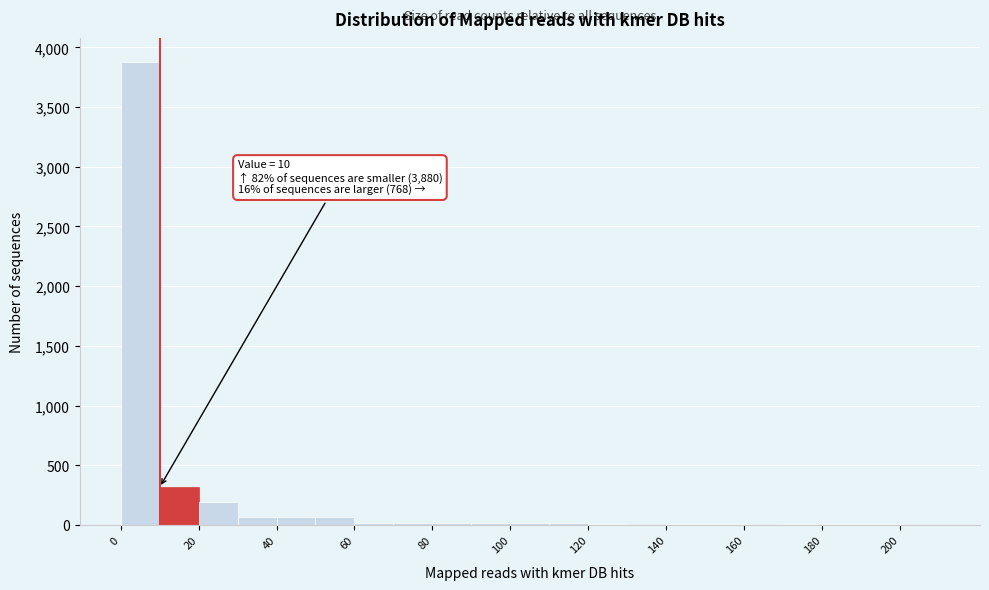

Which range on the x-axis has the tallest bar?

0 to 10